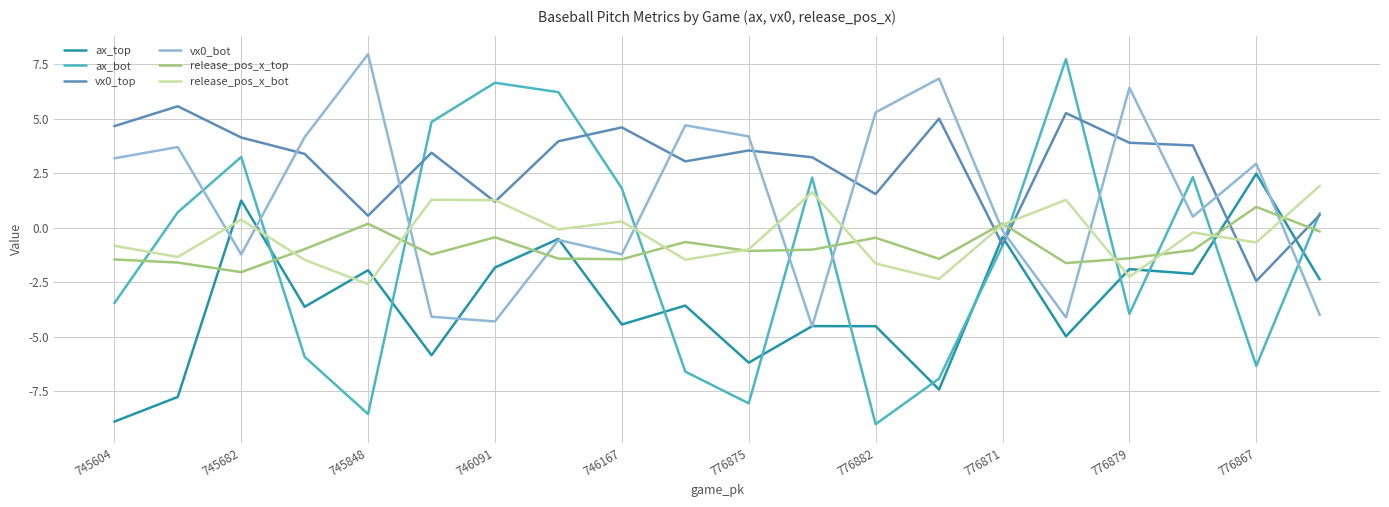

Count the number of data series in this chart.

6